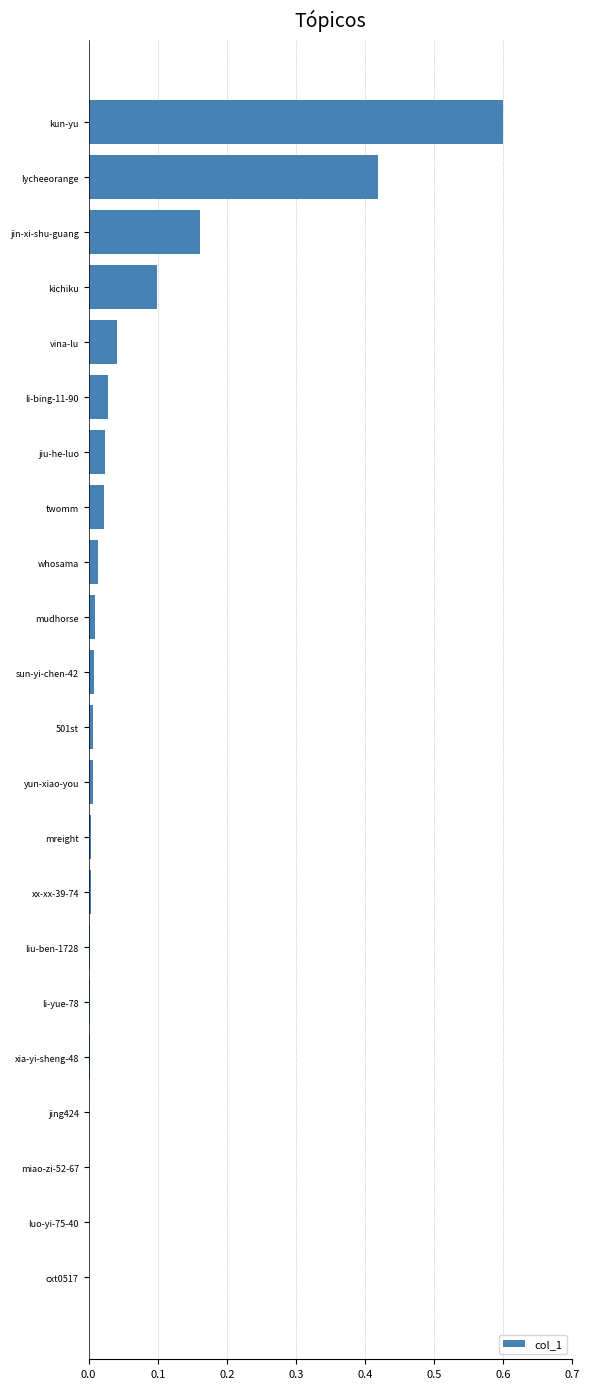

Between mreight and kun-yu, which is larger?

kun-yu